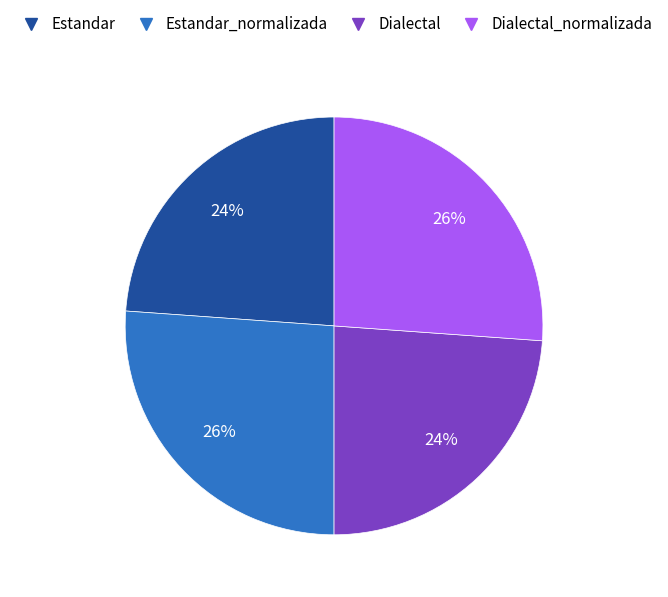

The Dialectal slice represents 38% of the pie. True or false?

False